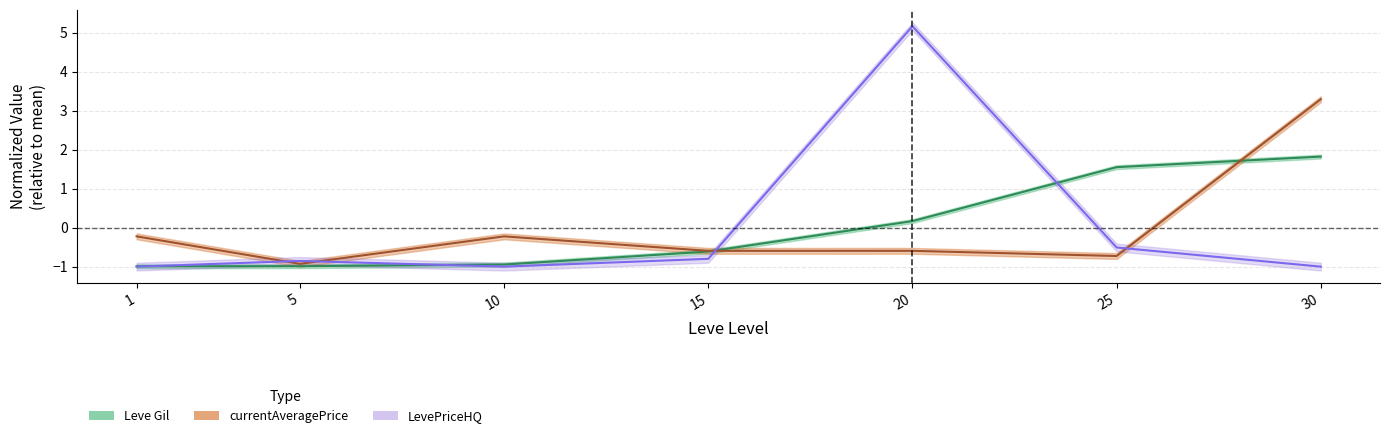

How many values in the Leve Gil series exceed 0?

3